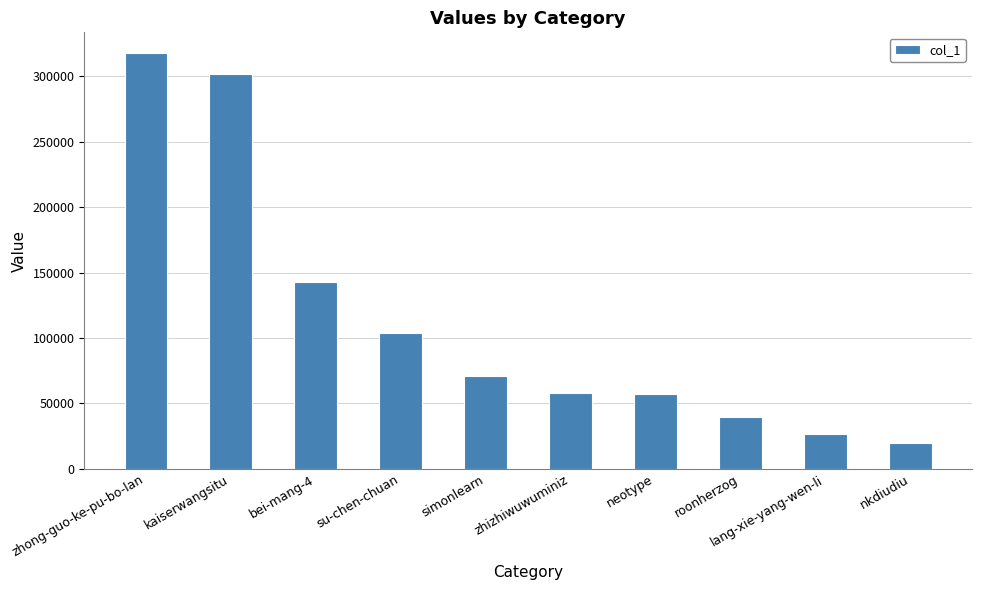

How many bars are there in total?

10